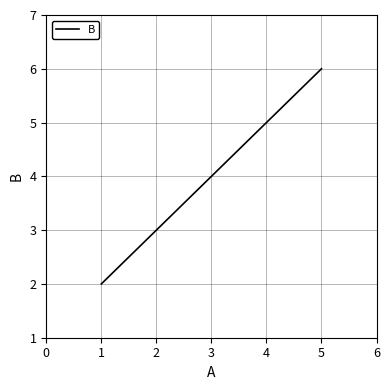

What is the change in value from 2 to 5?

+3